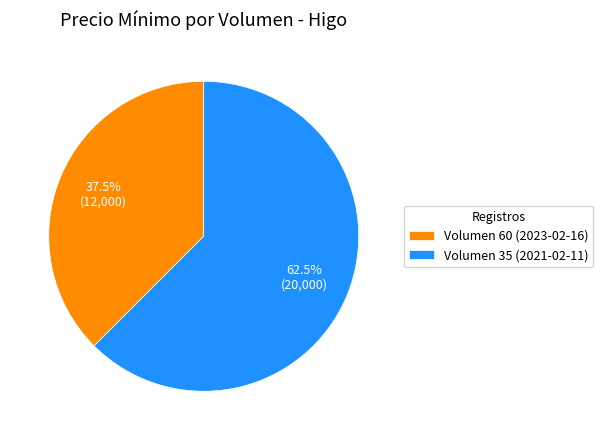

To the nearest percent, what is the average slice percentage?

50%